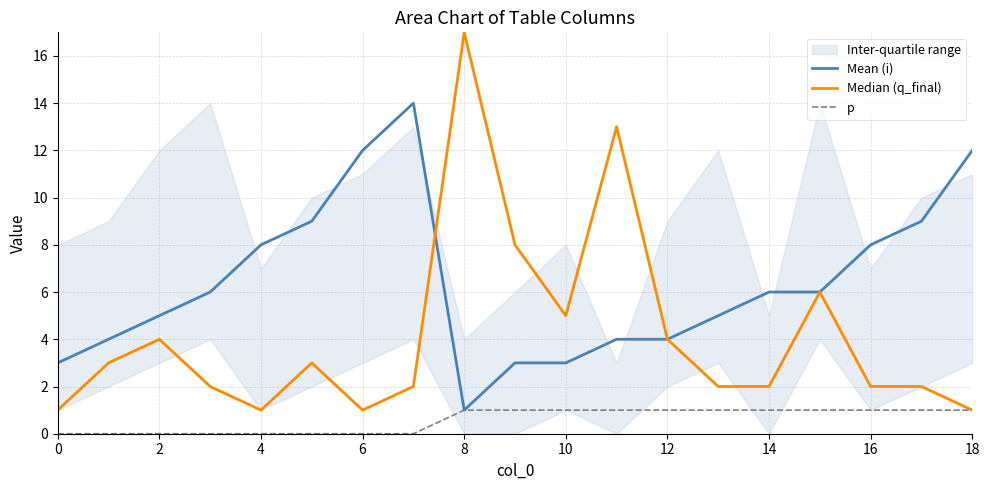

What is the maximum value for Mean (i)?

14